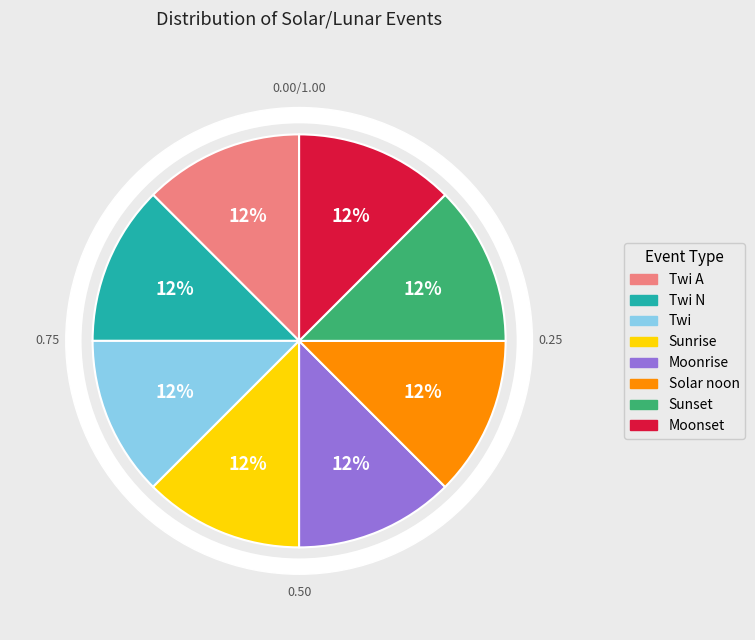

Does any single category account for the majority?

No